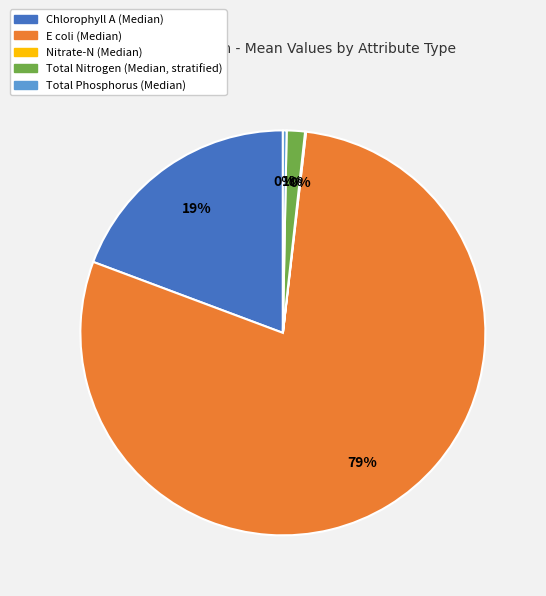

What percentage is the Chlorophyll A (Median) slice, to the nearest percent?

19%